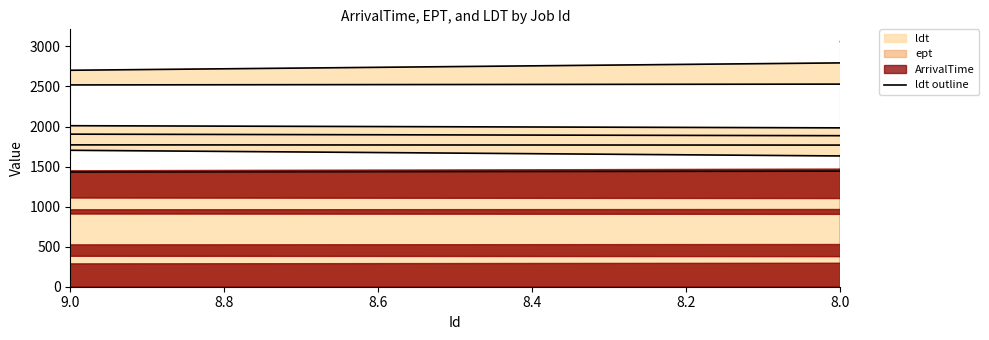

Is it true that the value at 8.4 is 1811?

True